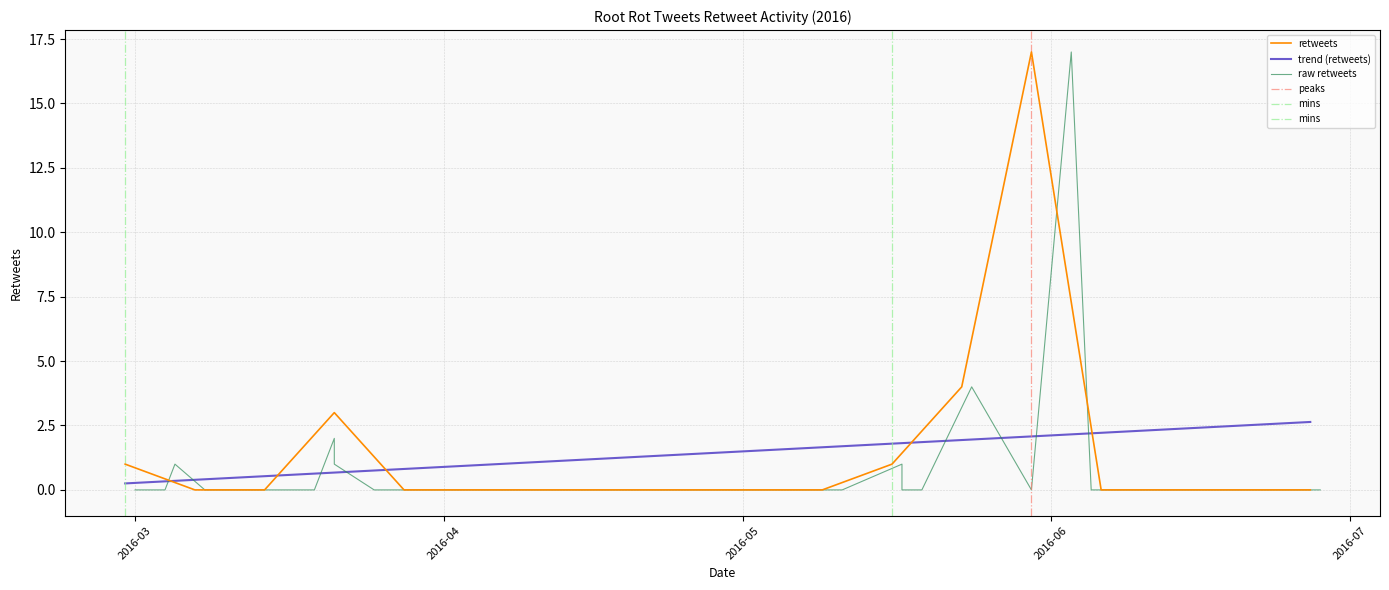

True or false: retweets and trend (retweets) intersect in this chart.

True